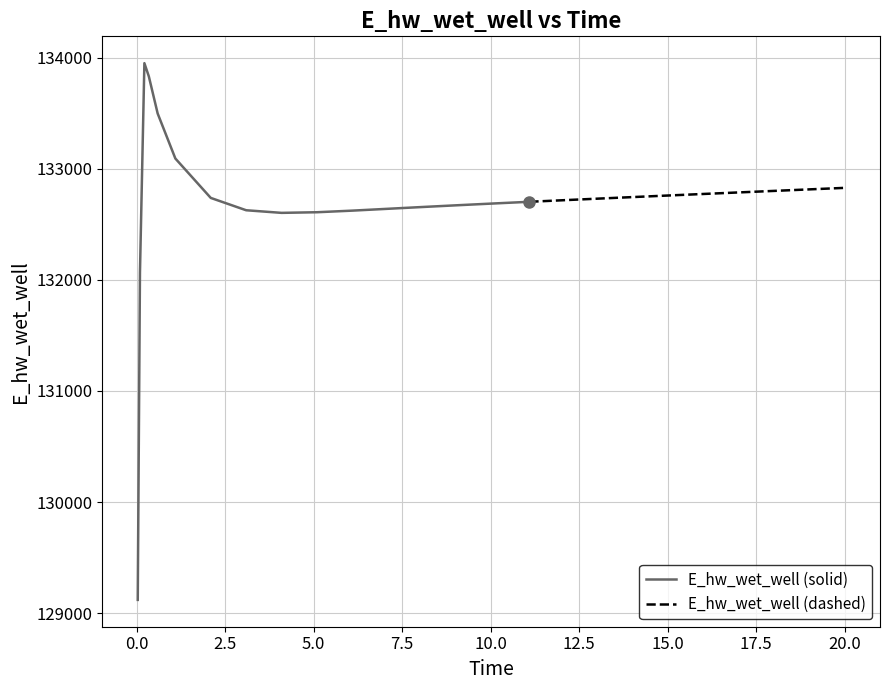

List the labels in order of value, largest first.

2, 3, 4, 5, 25, 24, 23, 22, 21, 20, 19, 18, 6, 17, 16, 15, 14, 13, 12, 11, 7, 10, 9, 8, 1, 0